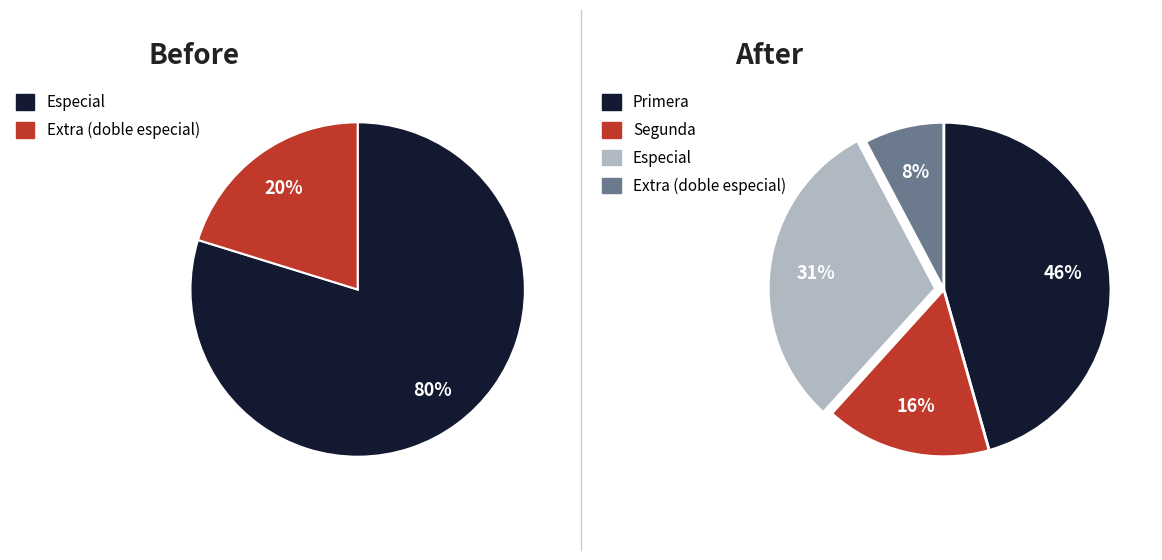

Is Especial the majority of the pie?

No